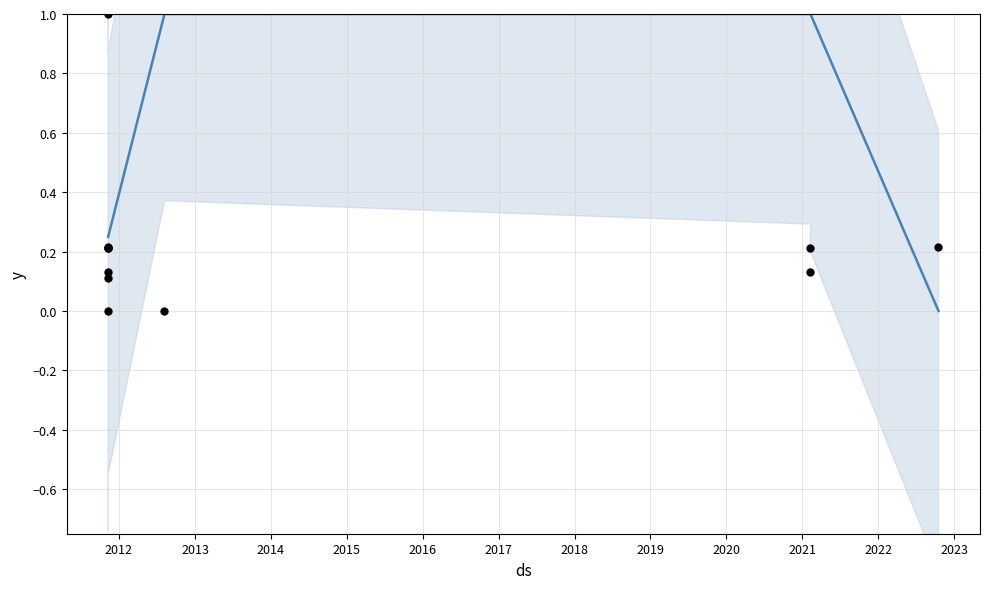

Which series contains the highest Y value?

TaxonId